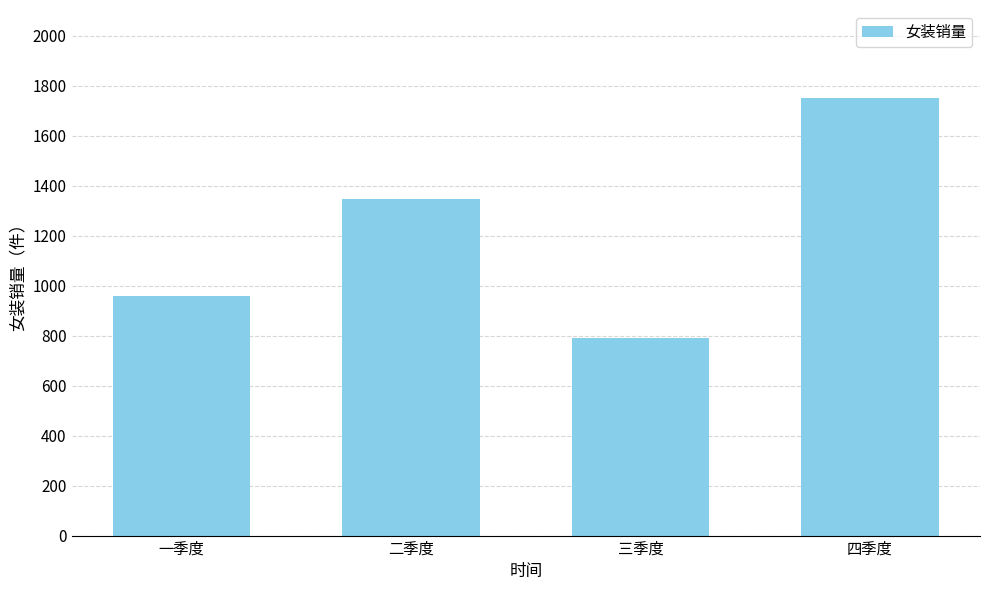

At which label is the value closest to 1270?

二季度